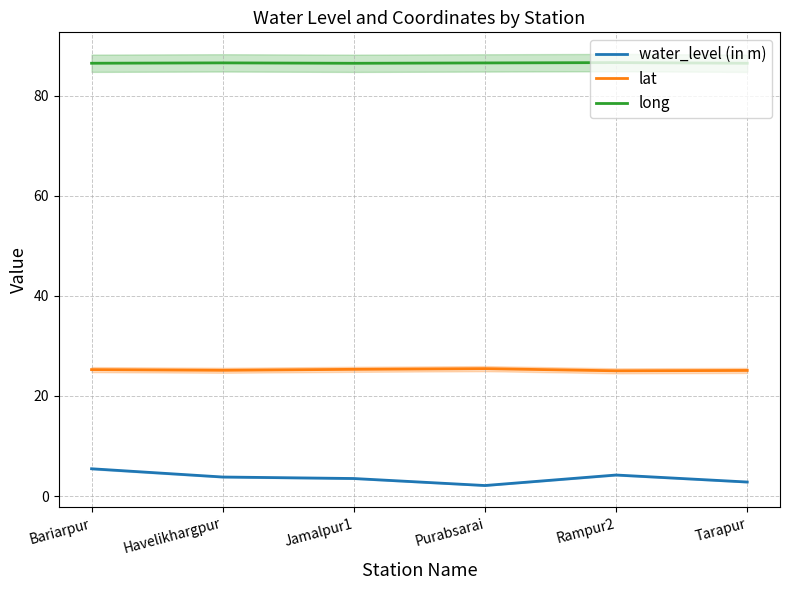

Where is water_level (in m) nearest to the value 3?

Tarapur